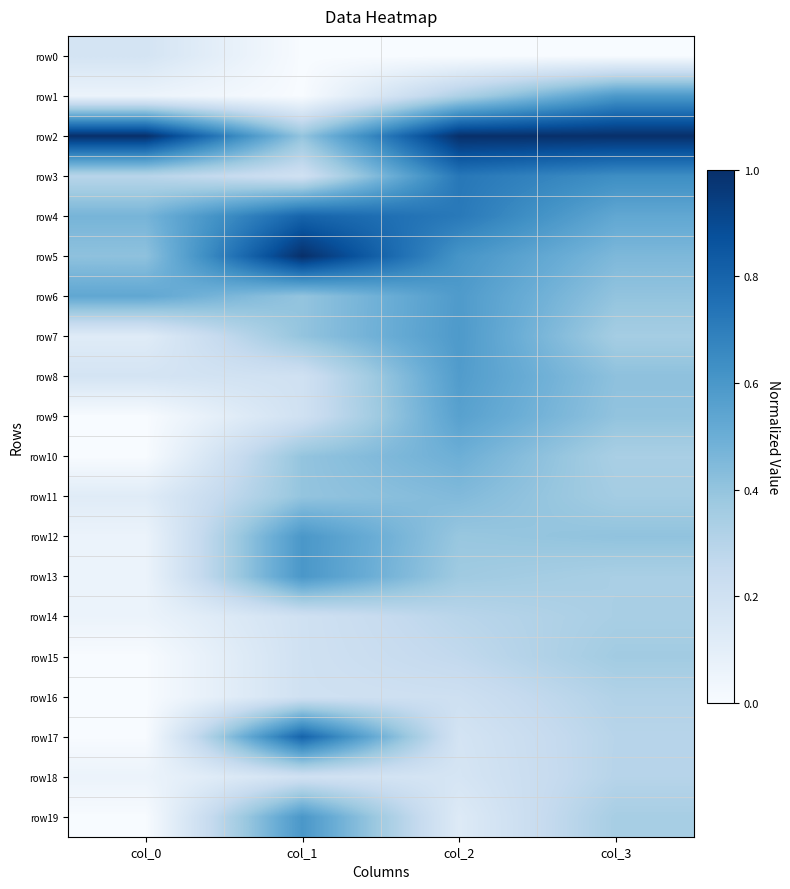

Between col_2 and col_3, which series saw the biggest shift?

row1